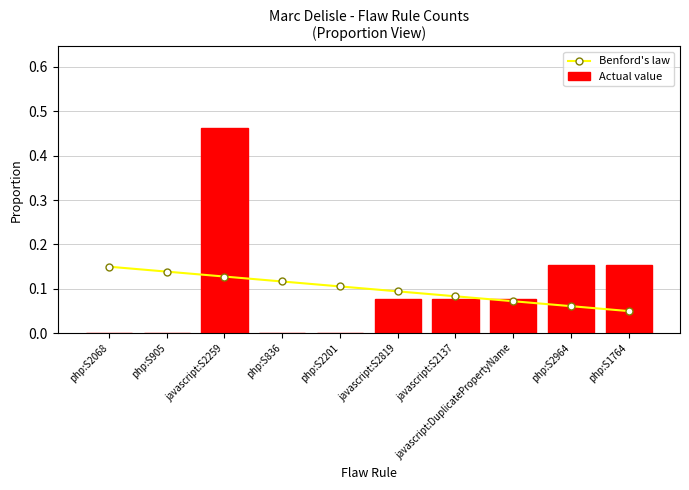

Count the number of categories in the chart.

10